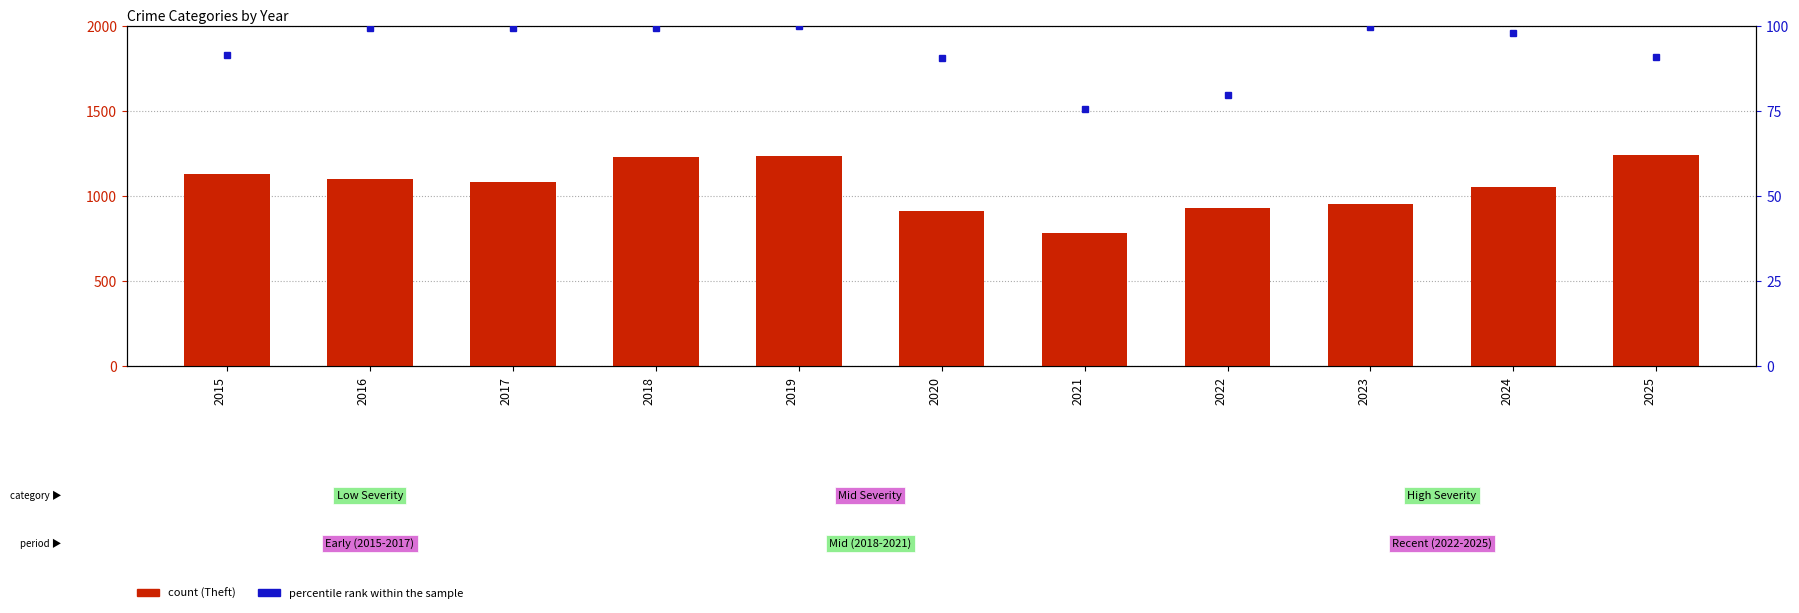

The count (Theft) series shows 585.4 at 2018. True or false?

False